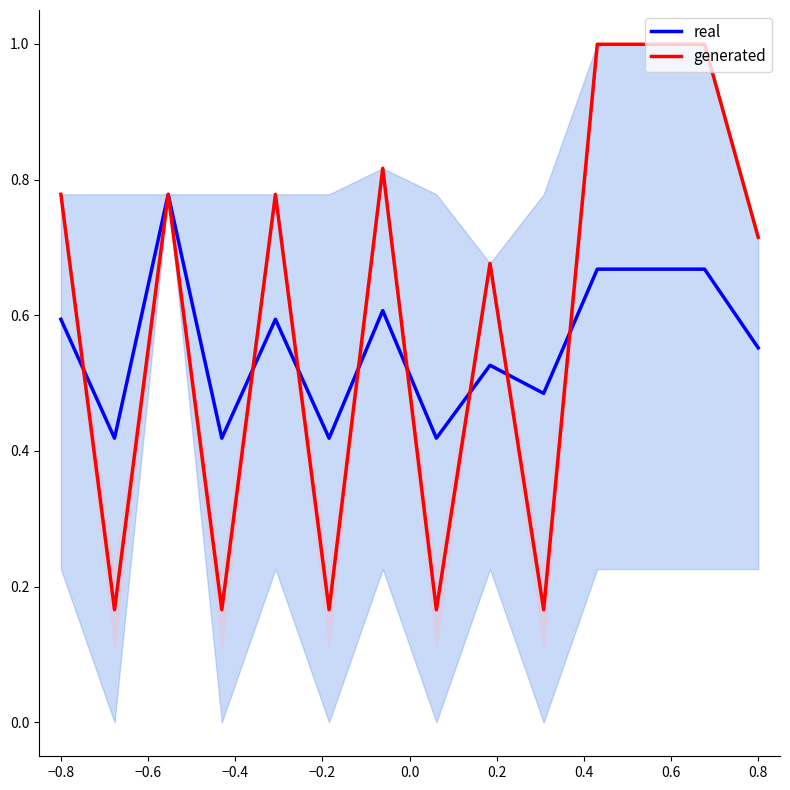

Reading left to right, what are all the values shown in this chart?

real: 0.6	0.4	0.8	0.4	0.6	0.4	0.6	0.4	0.5	0.5	0.7	0.7	0.7	0.6
generated: 0.8	0.2	0.8	0.2	0.8	0.2	0.8	0.2	0.7	0.2	1.0	1.0	1.0	0.7